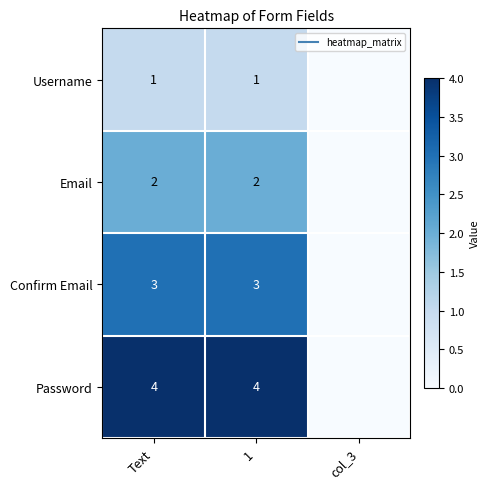

List the labels in order of Email value, largest first.

Text, 1, col_3